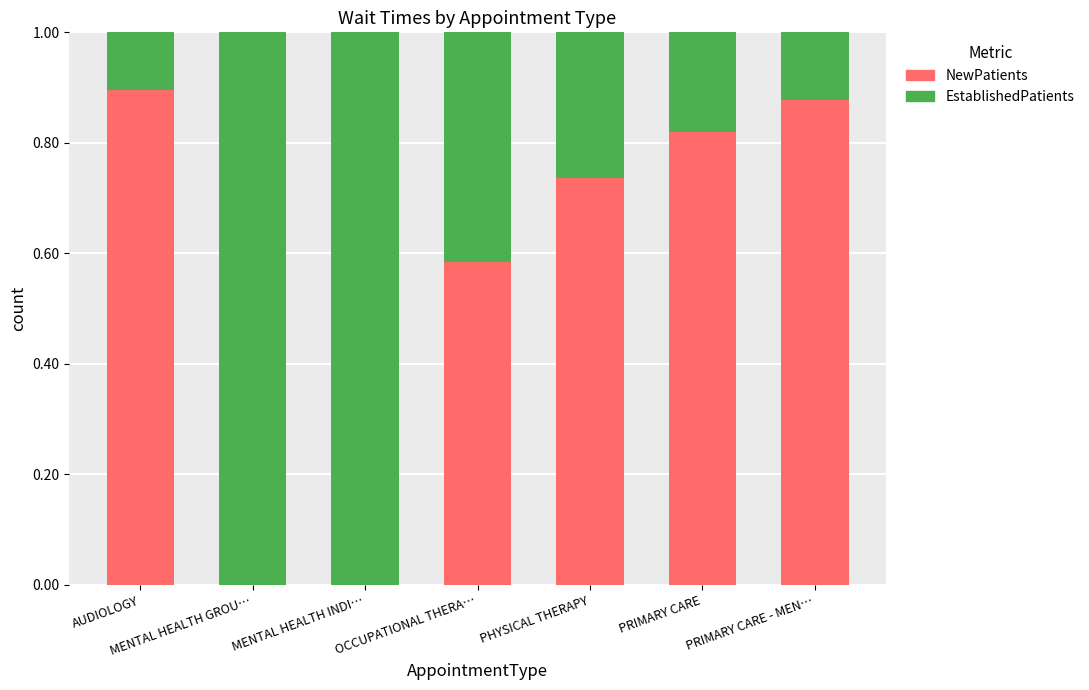

What is the total value across all series at PHYSICAL THERAPY?

1.0